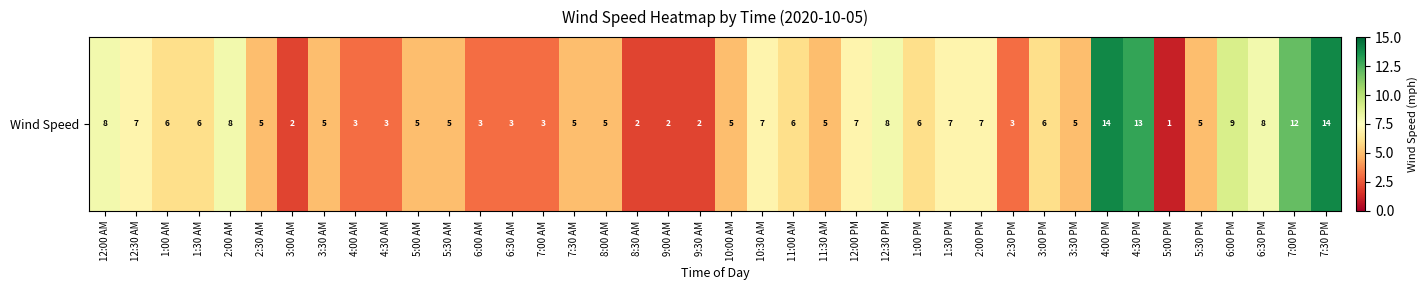

What is the maximum value shown in the chart?

14